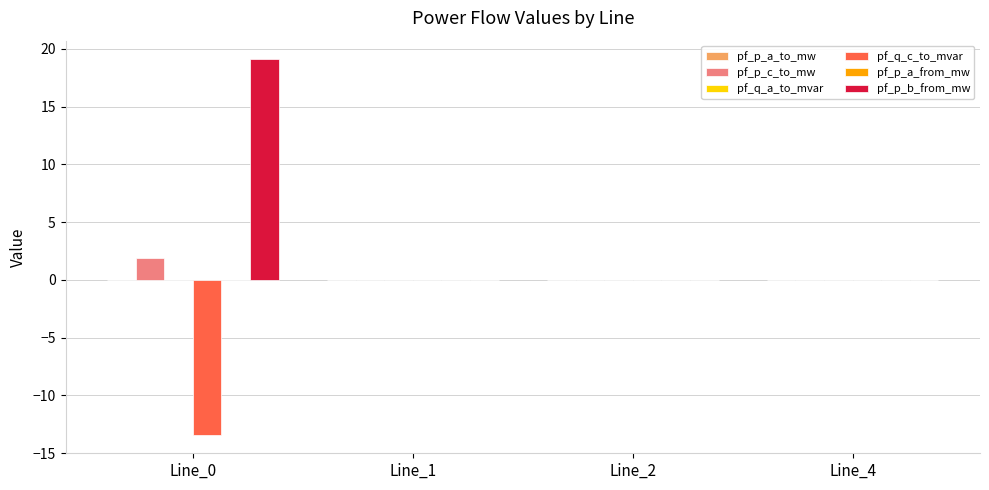

True or false: pf_q_c_to_mvar has a value of -18.5 at Line_0.

False